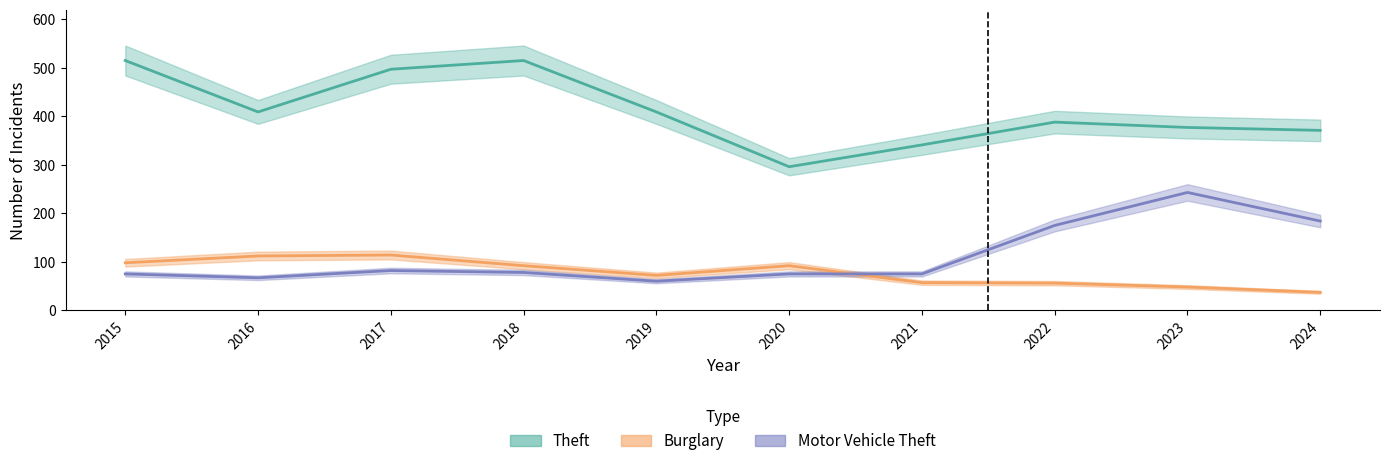

What is the difference between the highest and lowest values at 2019?

349